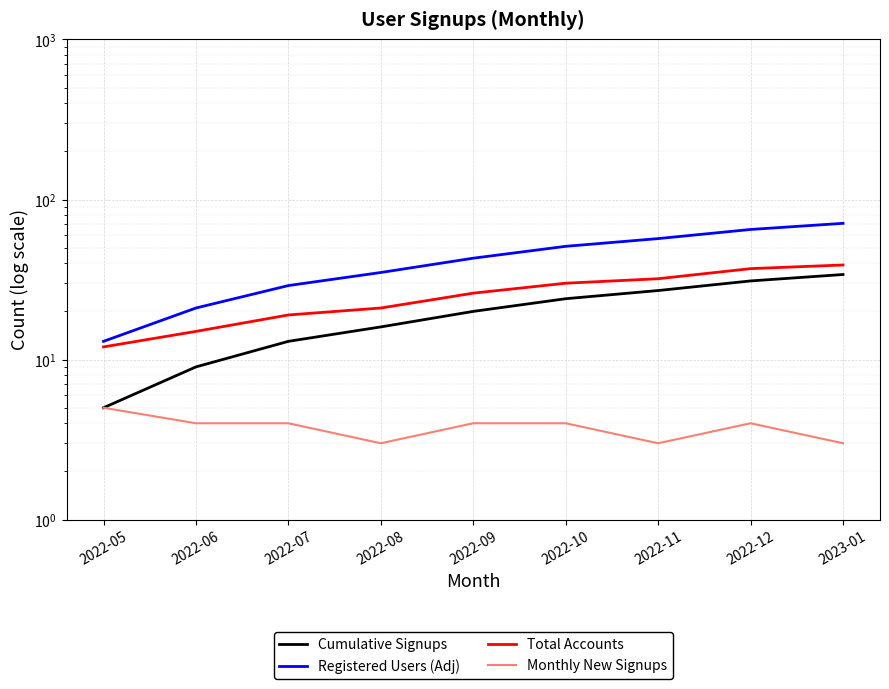

Reading right to left, transcribe all the data shown in this chart.

Cumulative Signups: 34	31	27	24	20	16	13	9	5
Registered Users (Adj): 71	65	57	51	43	35	29	21	13
Total Accounts: 39	37	32	30	26	21	19	15	12
Monthly New Signups: 3	4	3	4	4	3	4	4	5